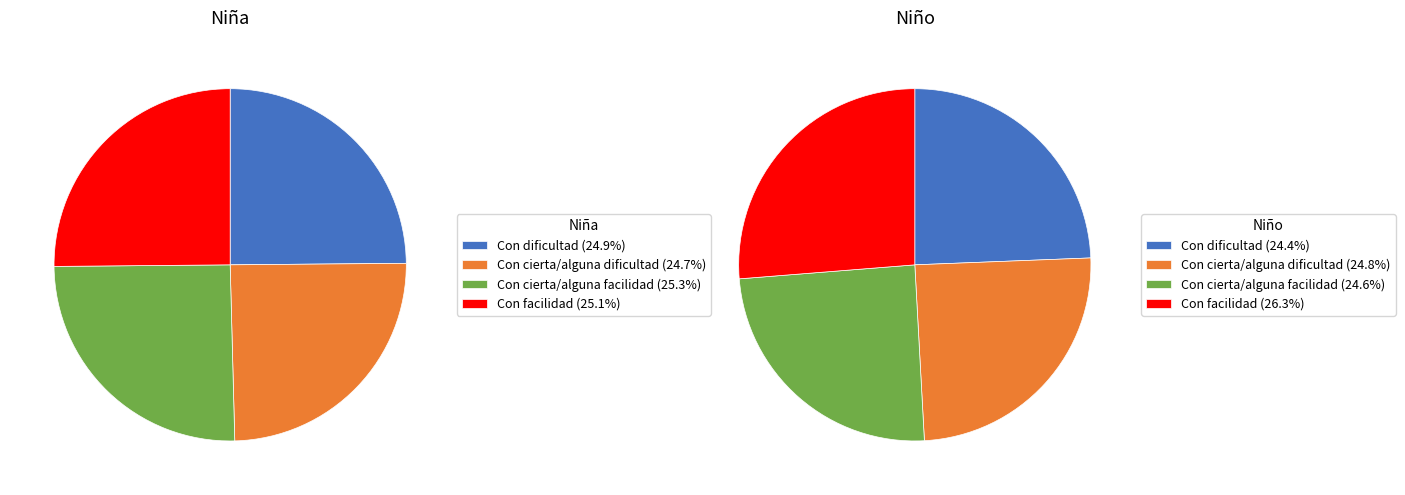

Is there any slice that represents more than half of the pie?

No